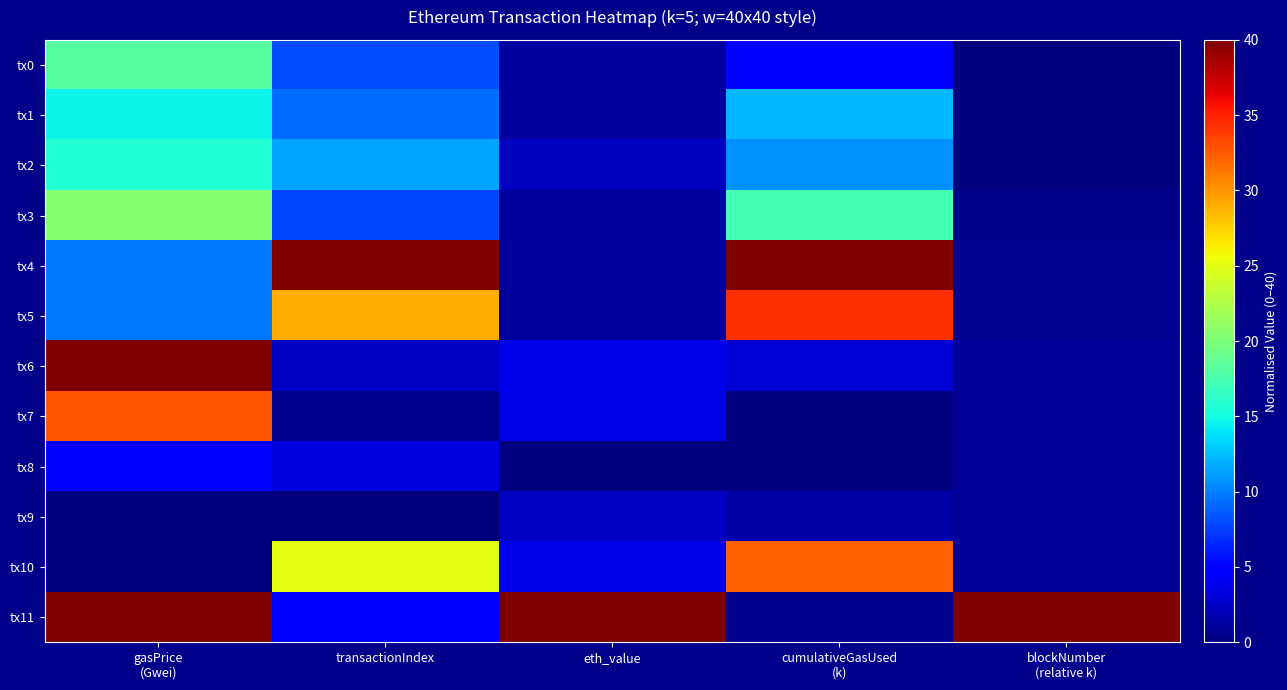

At transactionIndex, list the series in order from smallest to largest.

tx9, tx7, tx6, tx8, tx11, tx3, tx0, tx1, tx2, tx10, tx5, tx4